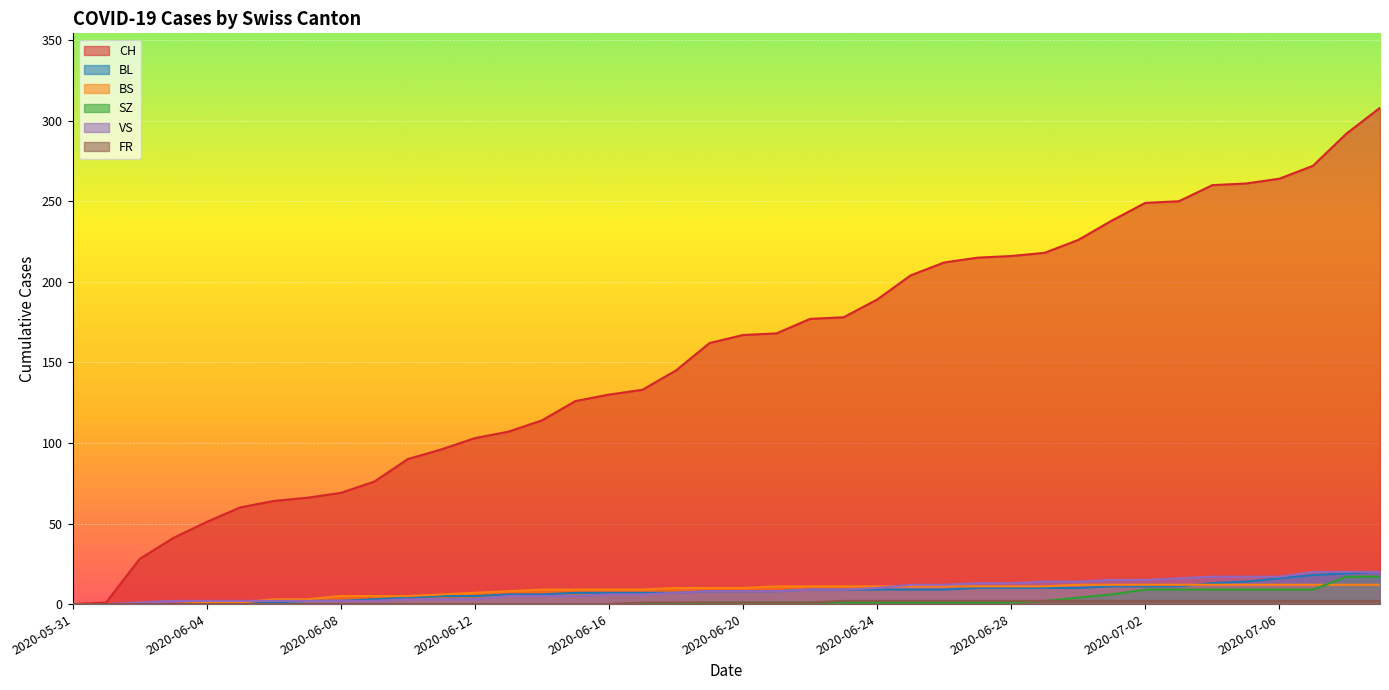

Reading right to left, what are all the values shown in this chart?

CH: 308	292	272	264	261	260	250	249	238	226	218	216	215	212	204	189	178	177	168	167	162	145	133	130	126	114	107	103	96	90	76	69	66	64	60	51	41	28	1	0
BL: 20	19	18	16	14	13	11	11	11	10	10	10	10	9	9	9	9	9	8	8	8	7	7	7	7	6	6	5	5	4	3	2	2	1	0	0	0	0	0	0
BS: 12	12	12	12	12	12	12	12	12	12	11	11	11	11	11	11	11	11	11	10	10	10	9	9	9	9	8	7	6	5	5	5	3	3	1	1	0	0	0	0
SZ: 17	17	9	9	9	9	9	9	6	4	2	1	1	1	1	1	1	1	1	1	1	0	0	0	0	0	0	0	0	0	0	0	0	0	0	0	0	0	0	0
VS: 20	20	20	17	17	17	16	15	15	14	14	13	13	12	12	10	9	9	8	8	8	7	6	6	5	5	5	3	3	3	2	2	2	2	2	2	2	1	0	0
FR: 2	2	2	2	2	2	2	2	2	2	2	2	2	2	2	2	2	1	1	1	1	1	1	0	0	0	0	0	0	0	0	0	0	0	0	0	0	0	0	0